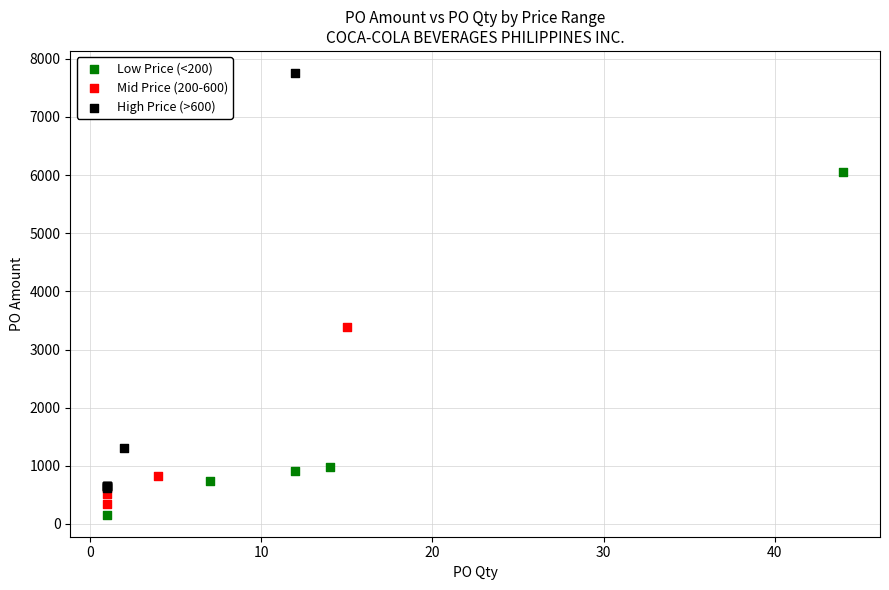

Which series reaches the maximum Y coordinate?

High Price (>600)